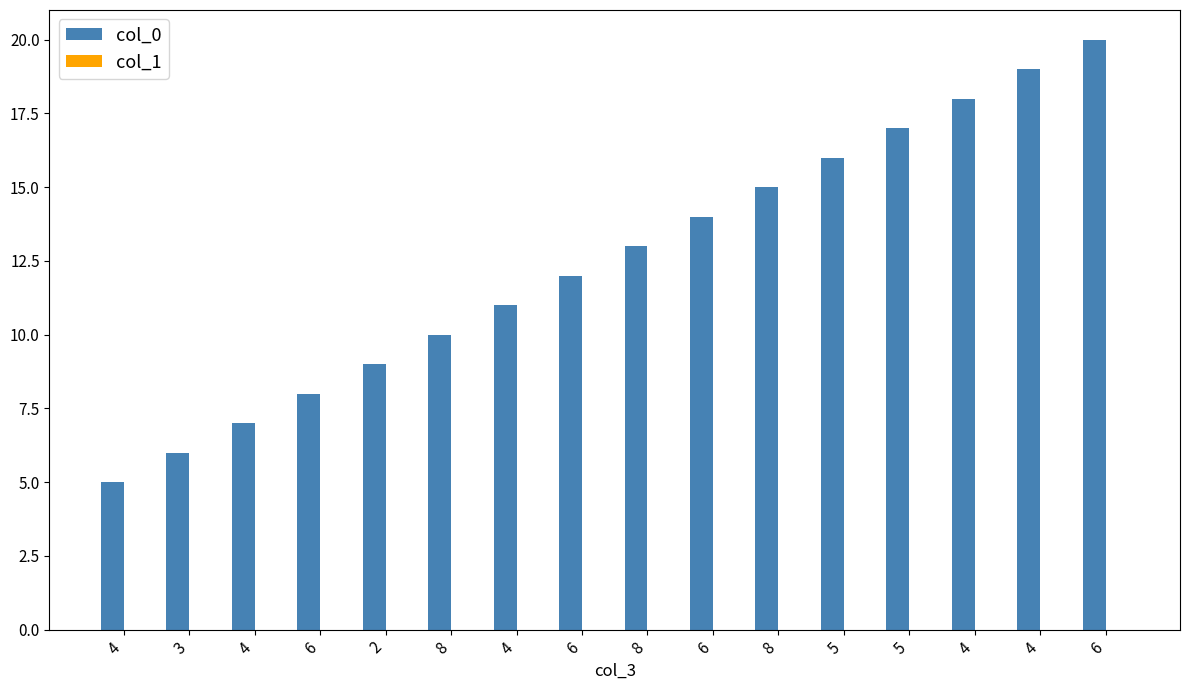

Reading right to left, what are all the values shown in this chart?

col_0: 6=20	4=19	4=18	5=17	5=16	8=15	6=14	8=13	6=12	4=11	8=10	2=9	6=8	4=7	3=6	4=5
col_1: 6=0	4=0	4=0	5=0	5=0	8=0	6=0	8=0	6=0	4=0	8=0	2=0	6=0	4=0	3=0	4=0